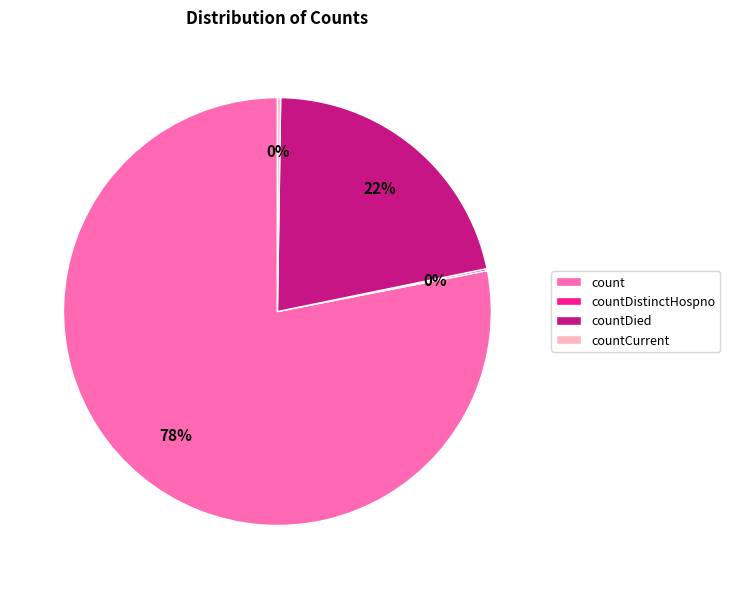

To the nearest percent, what is the difference between the largest and smallest slice percentages?

78%